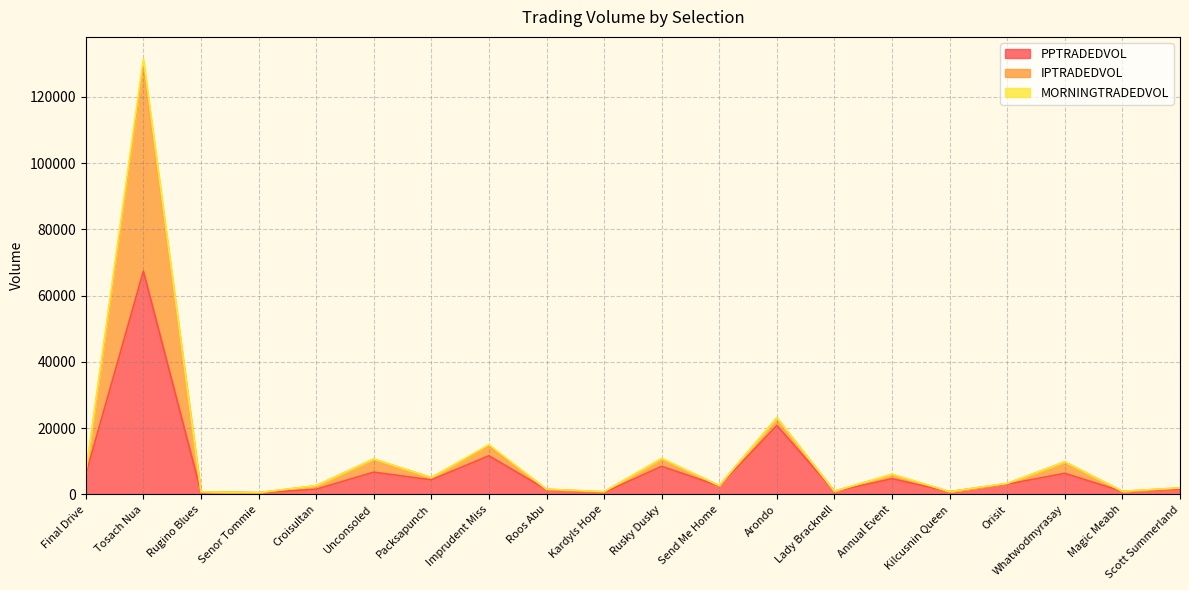

What is the sum of all IPTRADEDVOL values?

235512.2